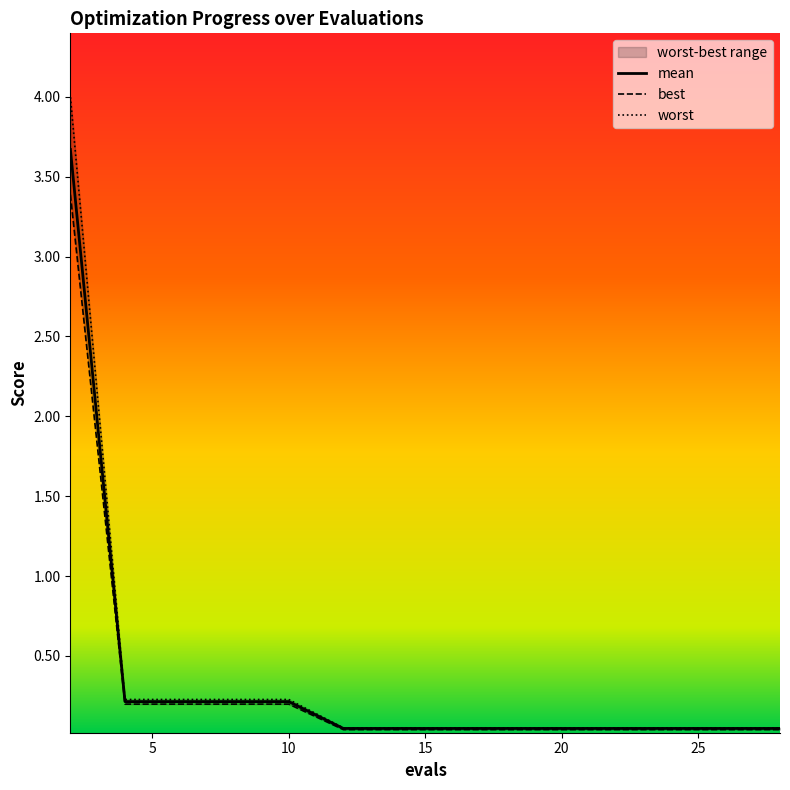

True or false: best and worst cross at least once.

False